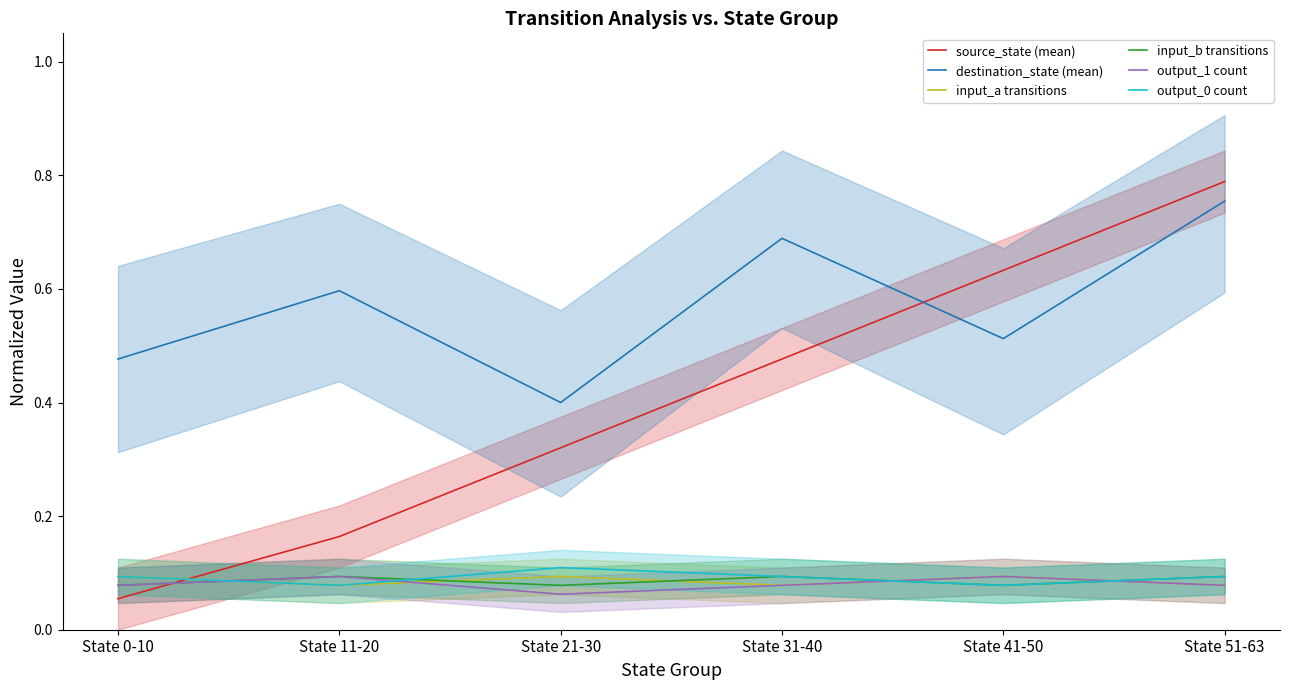

What are all the series names shown in the legend?

source_state (mean), destination_state (mean), input_a transitions, input_b transitions, output_1 count, output_0 count